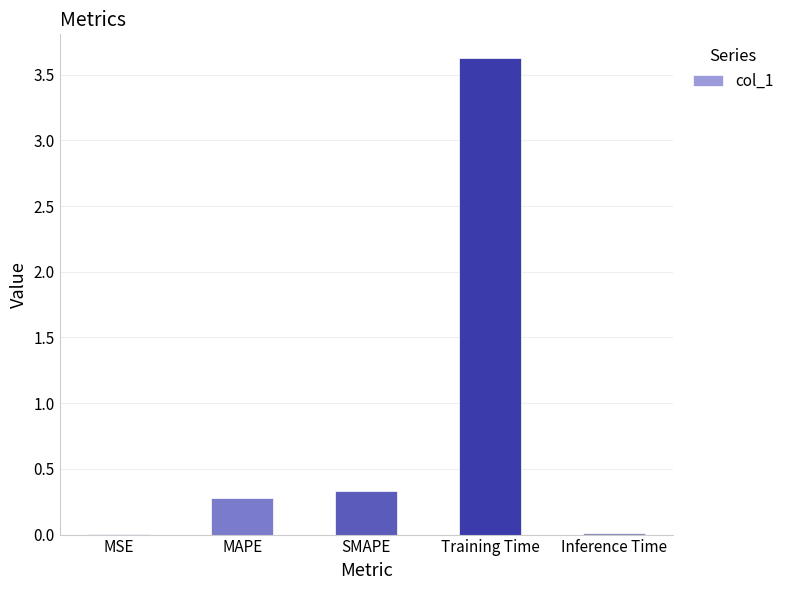

What is the sum of the values at MSE and MAPE?

0.3